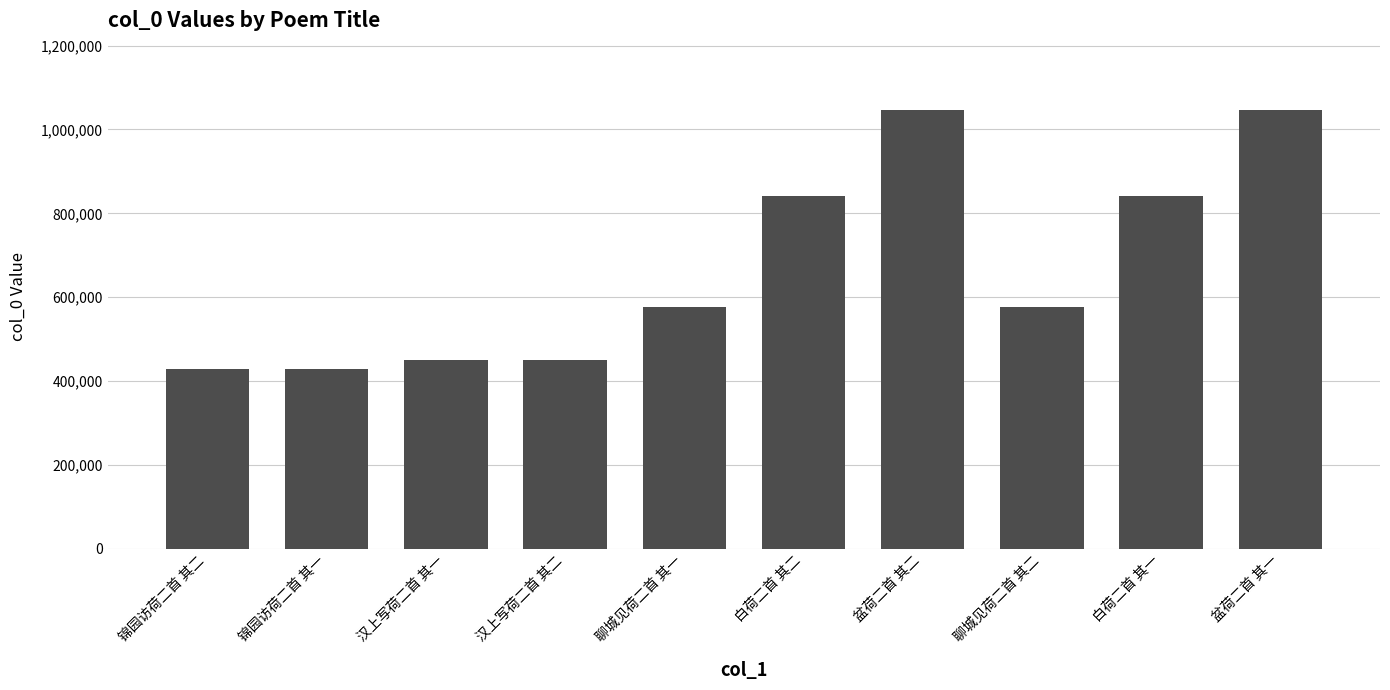

What is the smallest value displayed?

428244